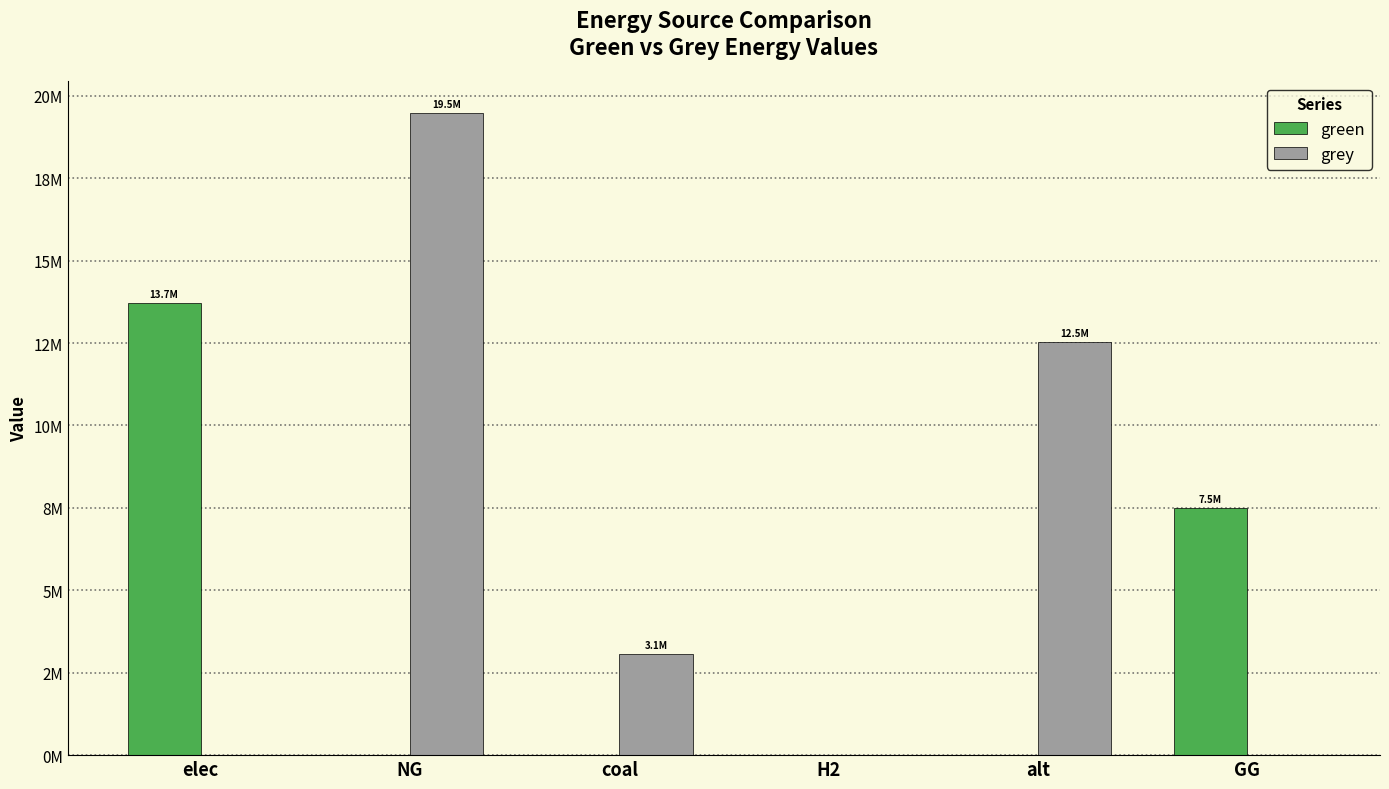

Are the bars horizontal?

No